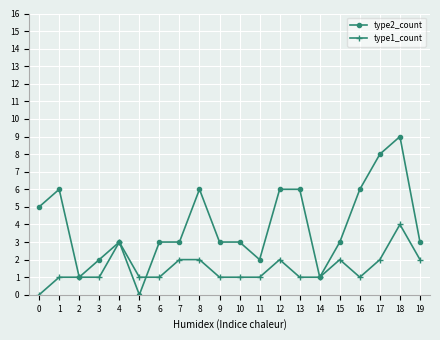

What is the difference between the highest and lowest values at 12?

4